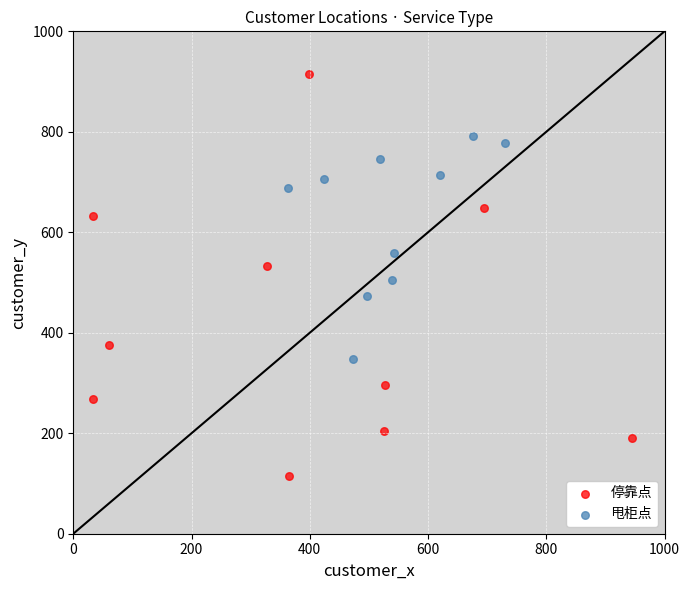

What are all the series names shown in the legend?

停靠点, 甩柜点